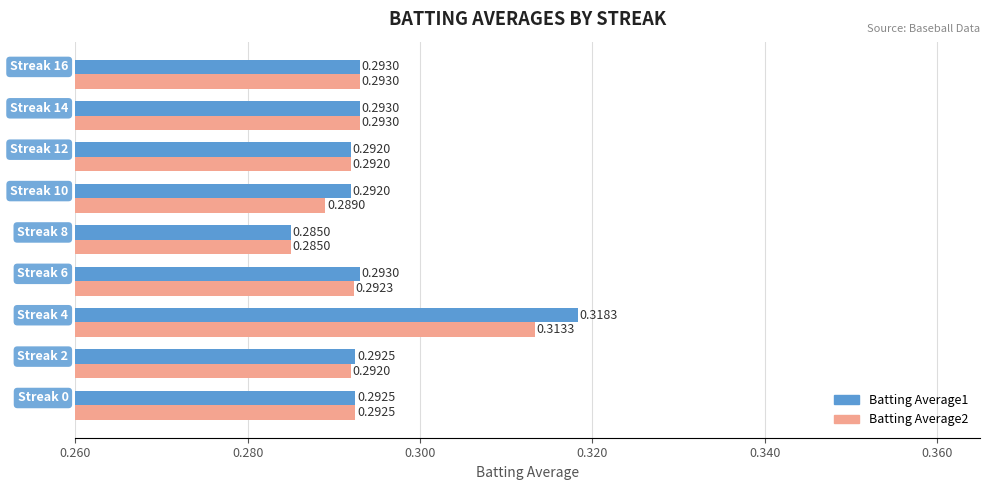

Count the Batting Average1 values in the range 0 to 1.

9